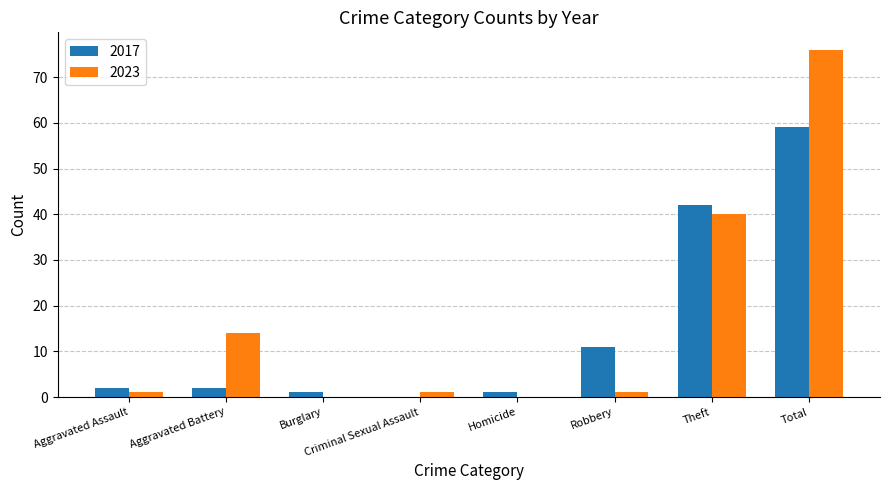

Reading right to left, transcribe all the data shown in this chart.

2017: 59	42	11	1	0	1	2	2
2023: 76	40	1	0	1	0	14	1